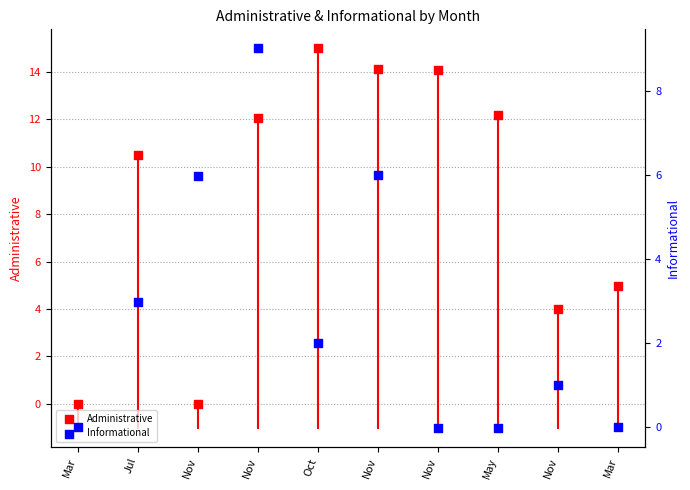

Which series has the largest Y range (max minus min)?

Administrative